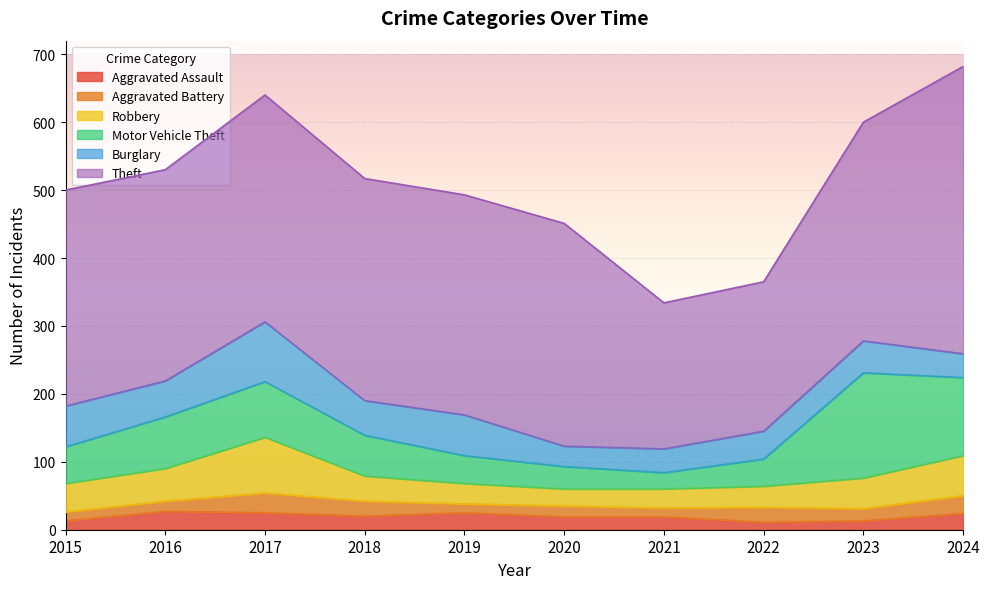

What is the total value across all series at 2019?

493